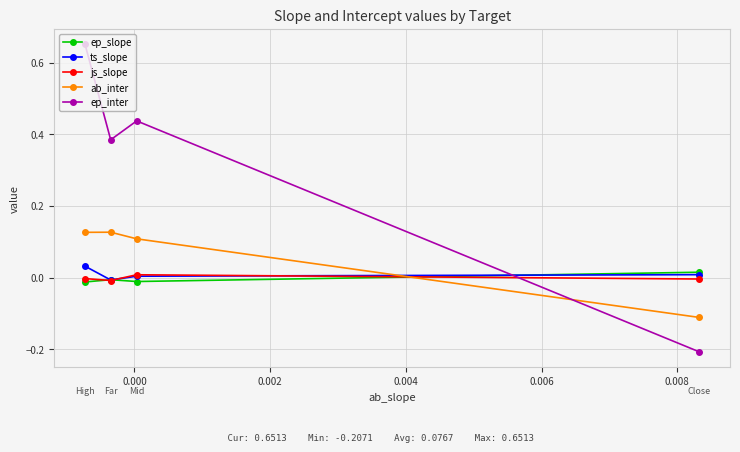

Which series has the largest total across all categories?

ep_inter